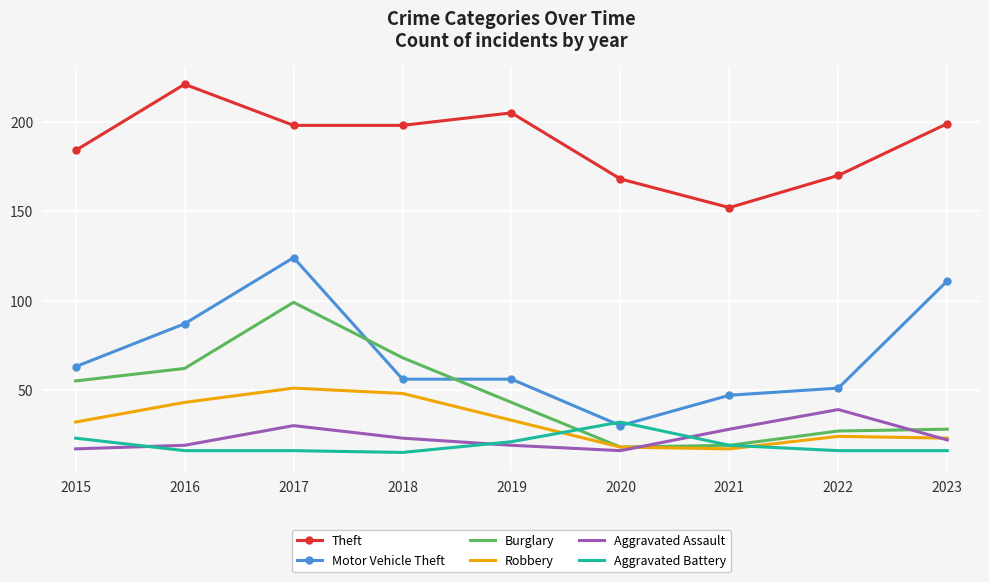

At which category is the sum across all series the highest?

2017